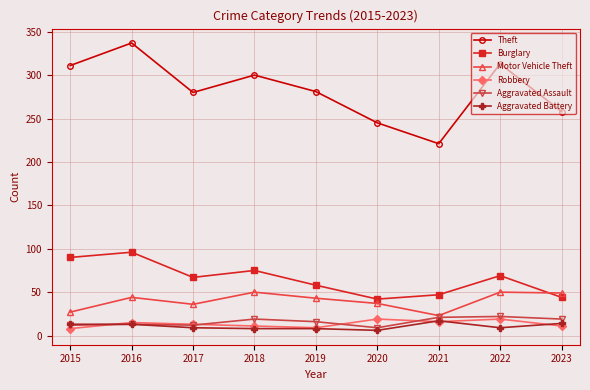

At which category is the sum across all series the highest?

2016